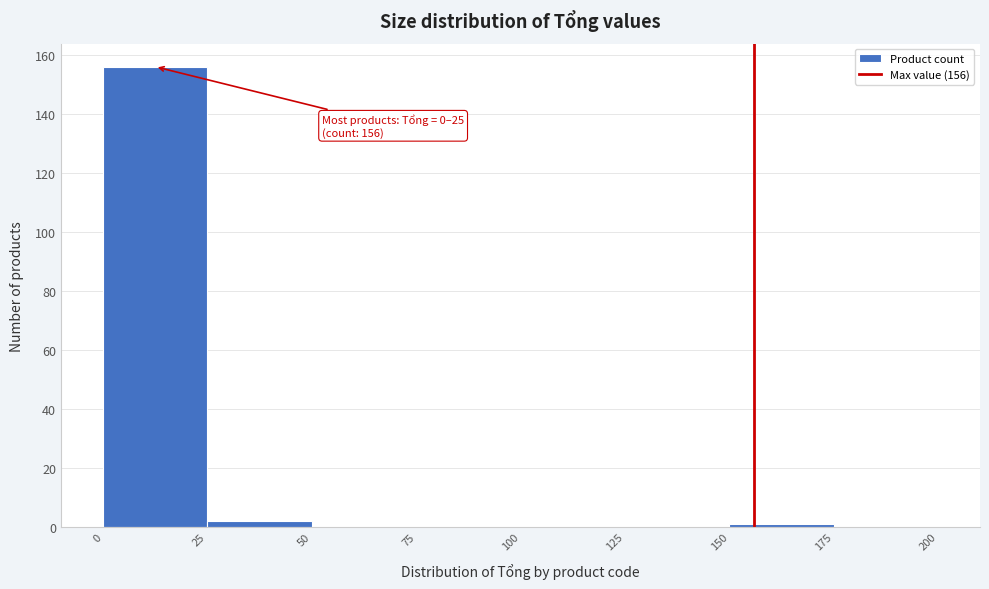

Which range on the x-axis has the tallest bar?

0 to 25